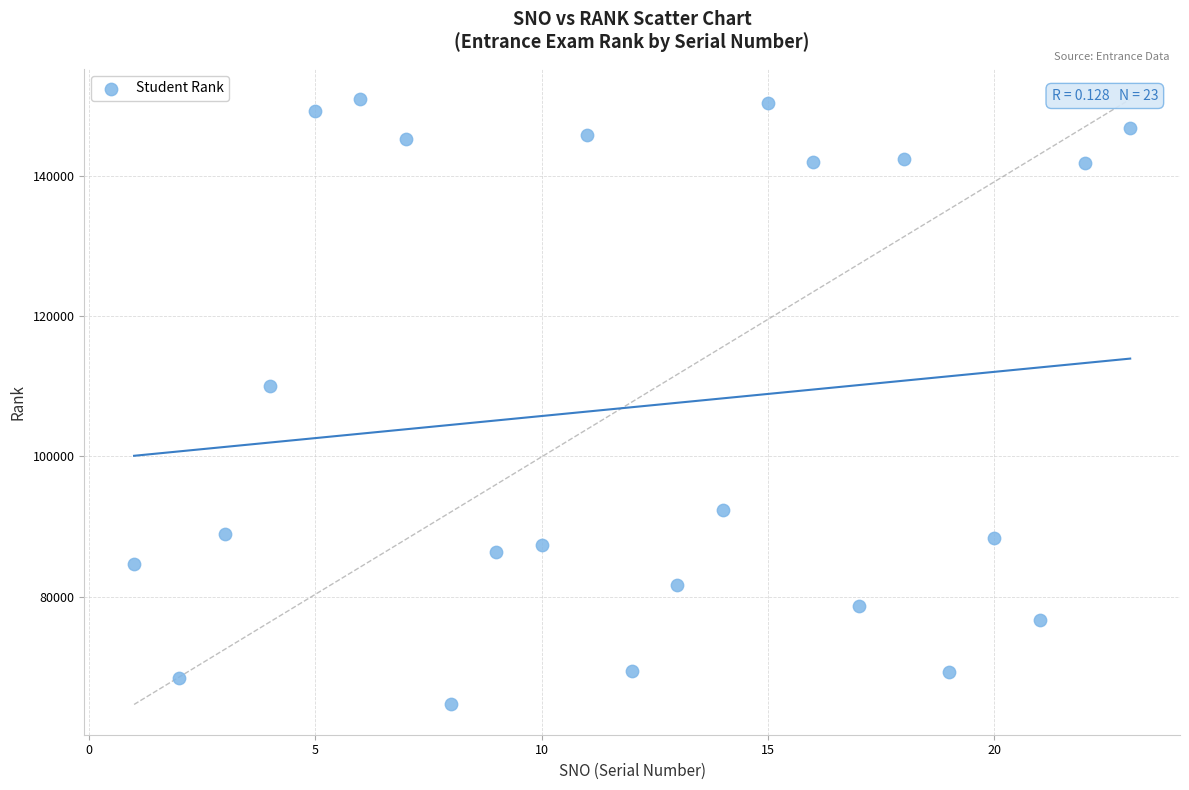

What is the range of Y values (max minus min)?

86298